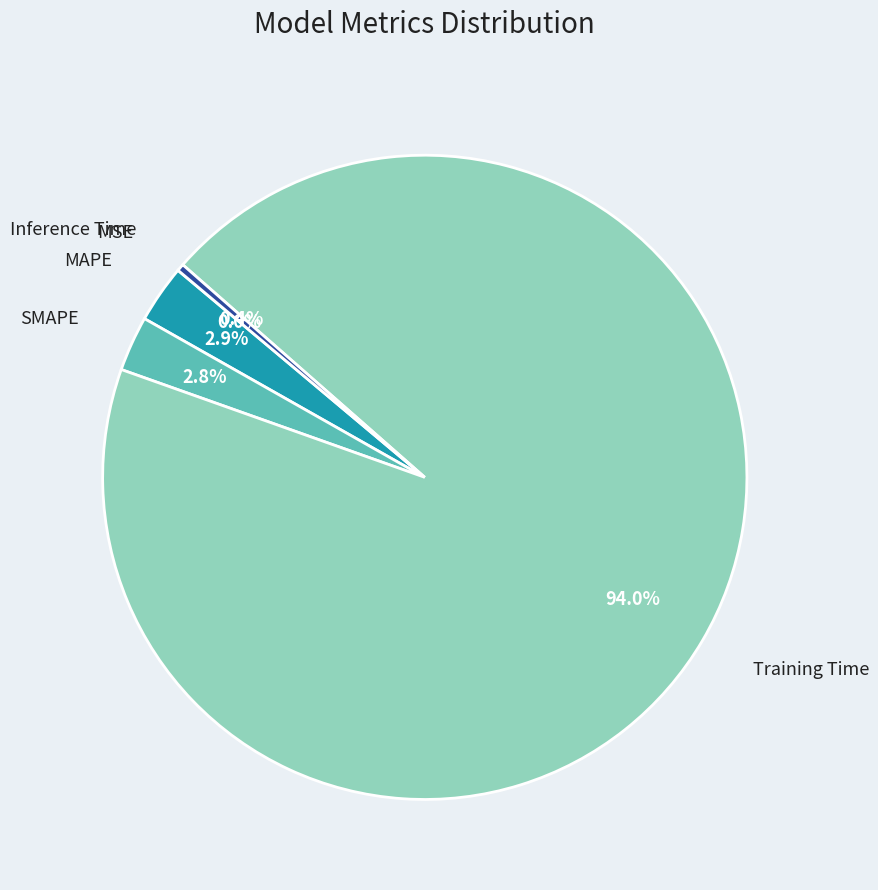

Combined, what portion of the pie is Training Time and Inference Time?

94.3%